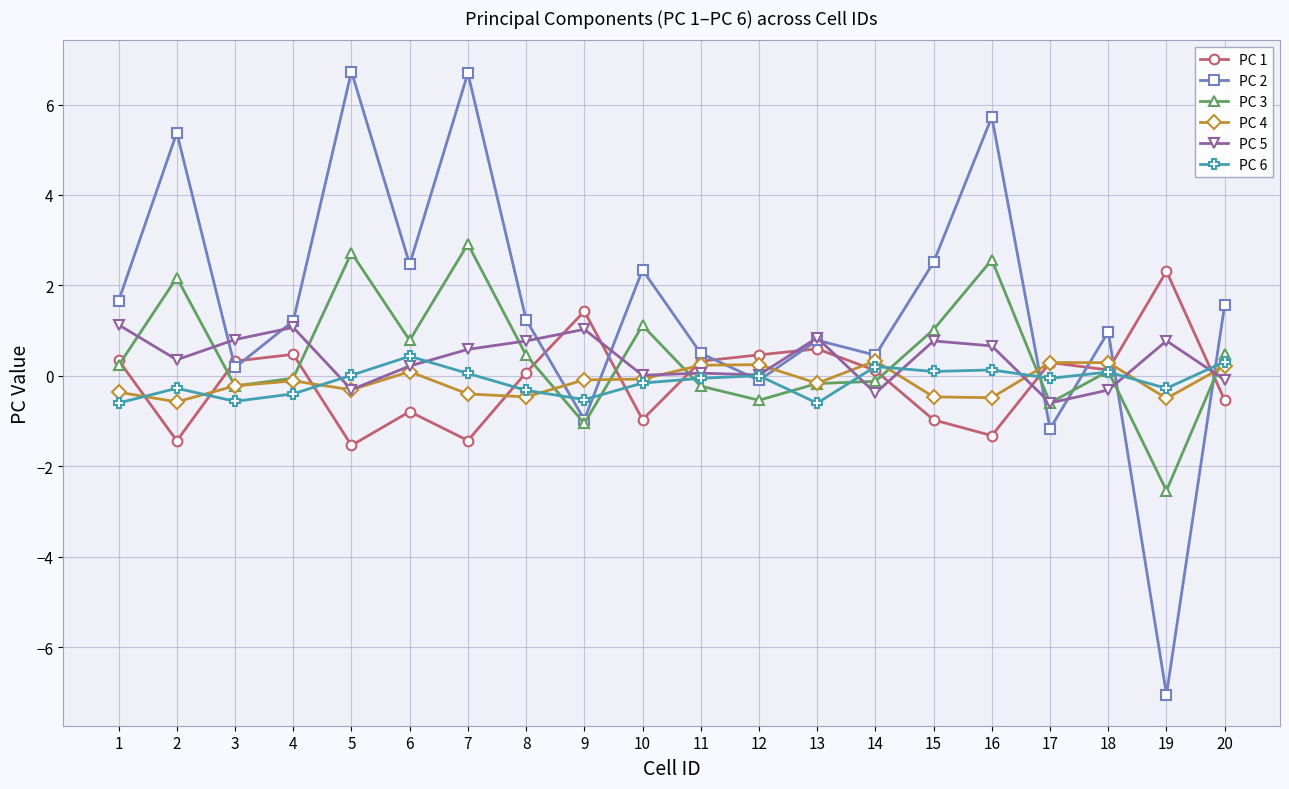

What is the value of the PC 5 point at the 7th from the left?

0.6